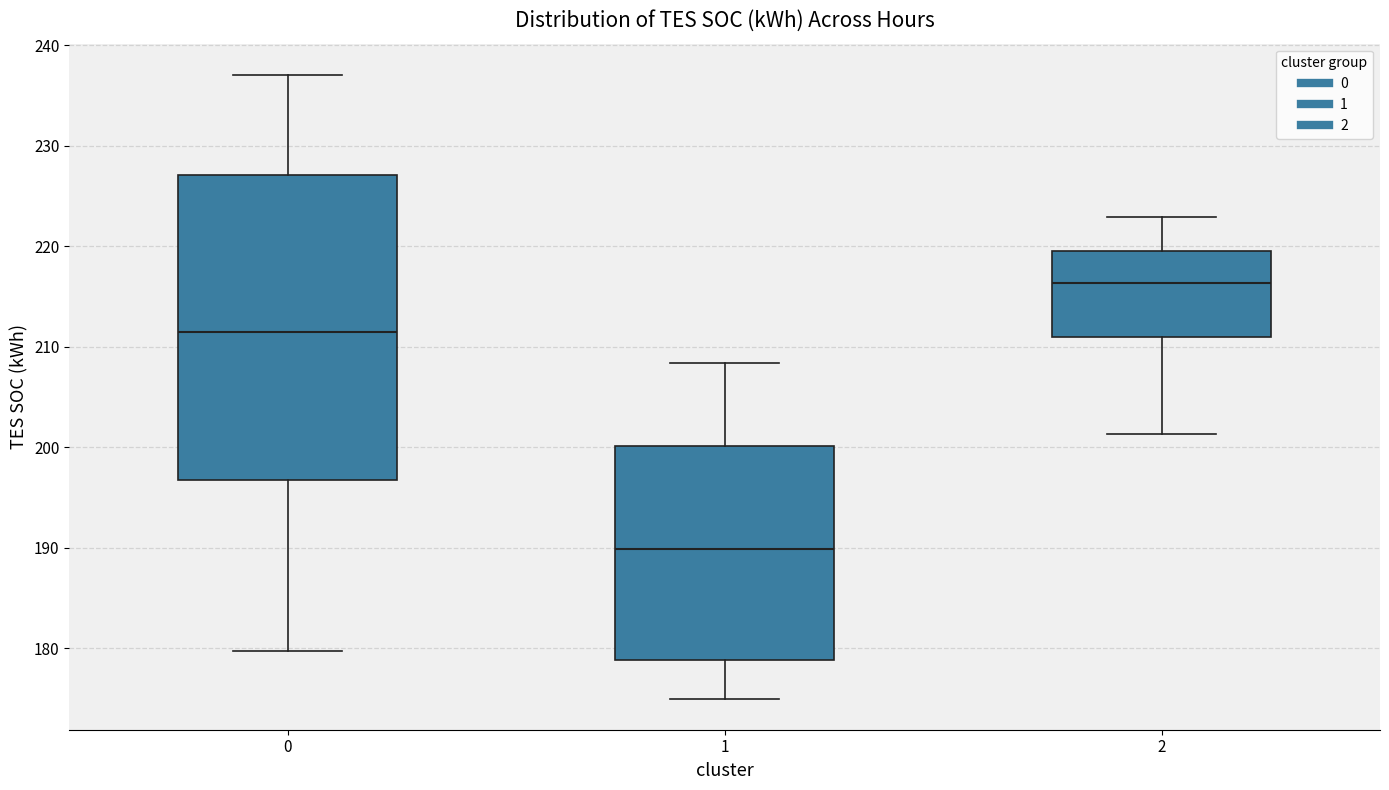

Which box is the tallest, from its lower edge to its upper edge?

0